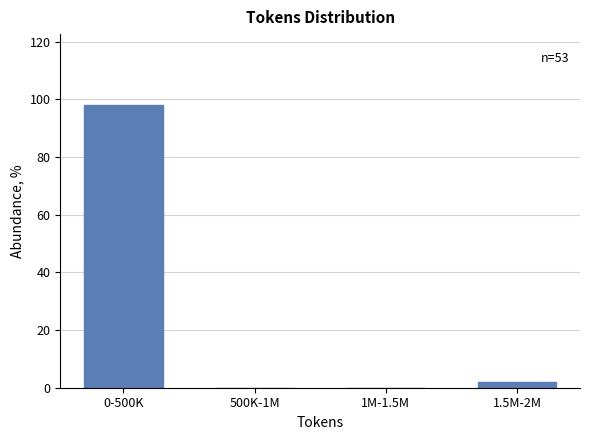

Reading left to right, list all the values displayed in this chart.

0-500K=98.1	500K-1M=0.0	1M-1.5M=0.0	1.5M-2M=1.9